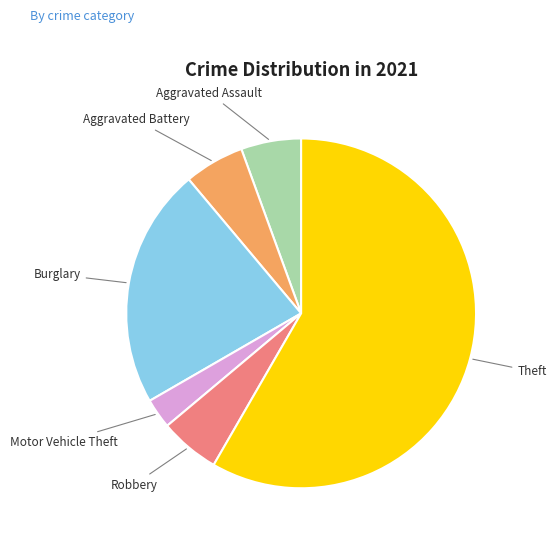

Between Aggravated Battery and Burglary, which is larger?

Burglary